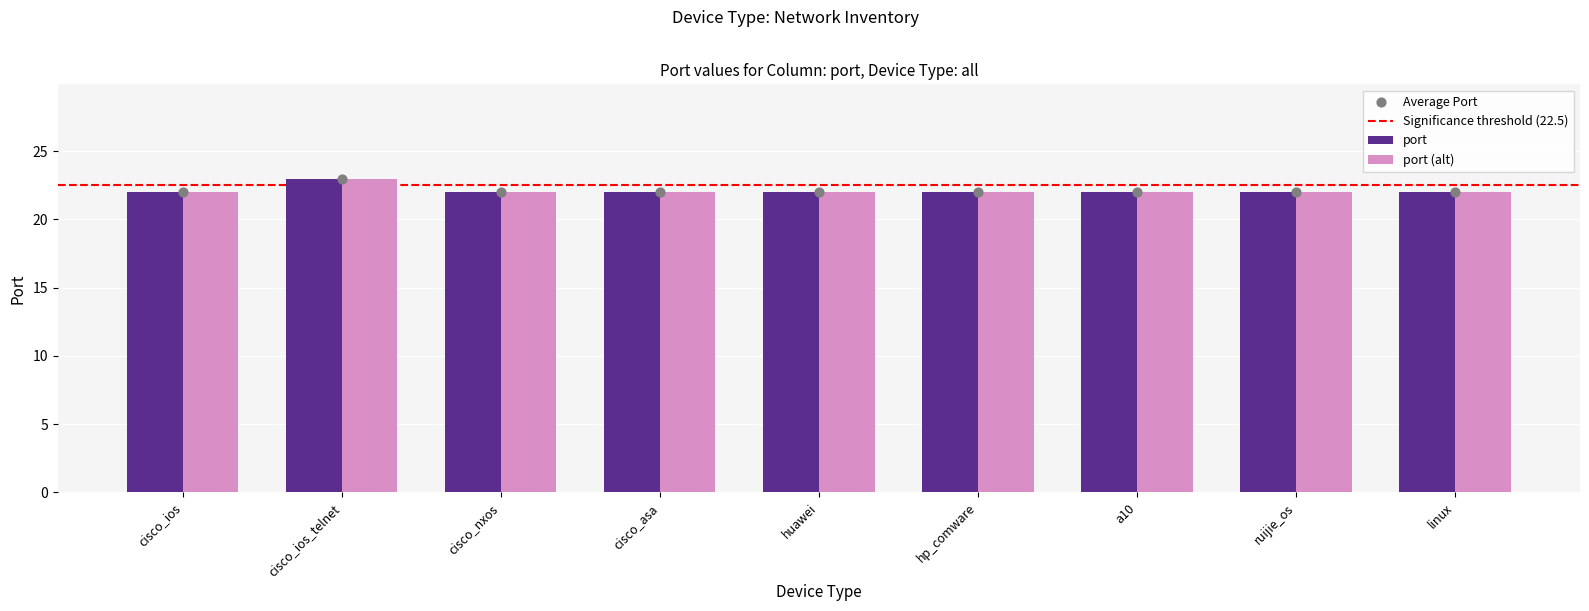

What is the change in value from cisco_ios_telnet to cisco_asa?

-1